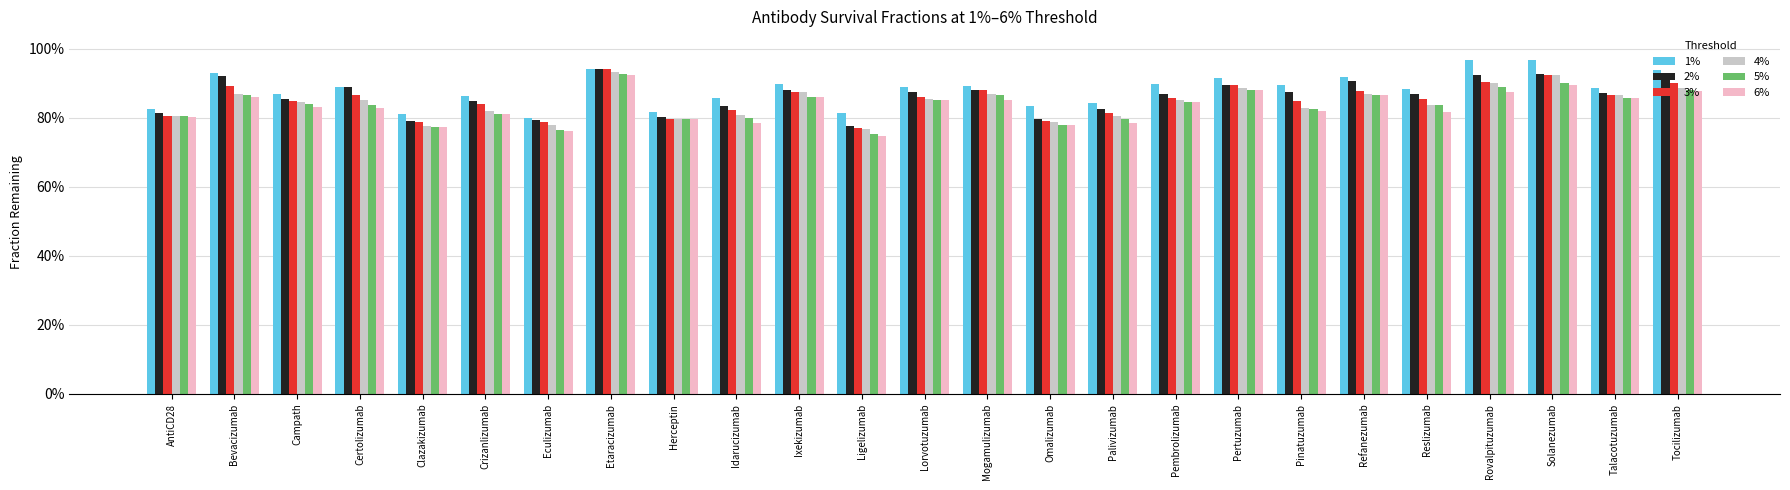

Are the bars grouped side by side (vs. stacked)?

Yes